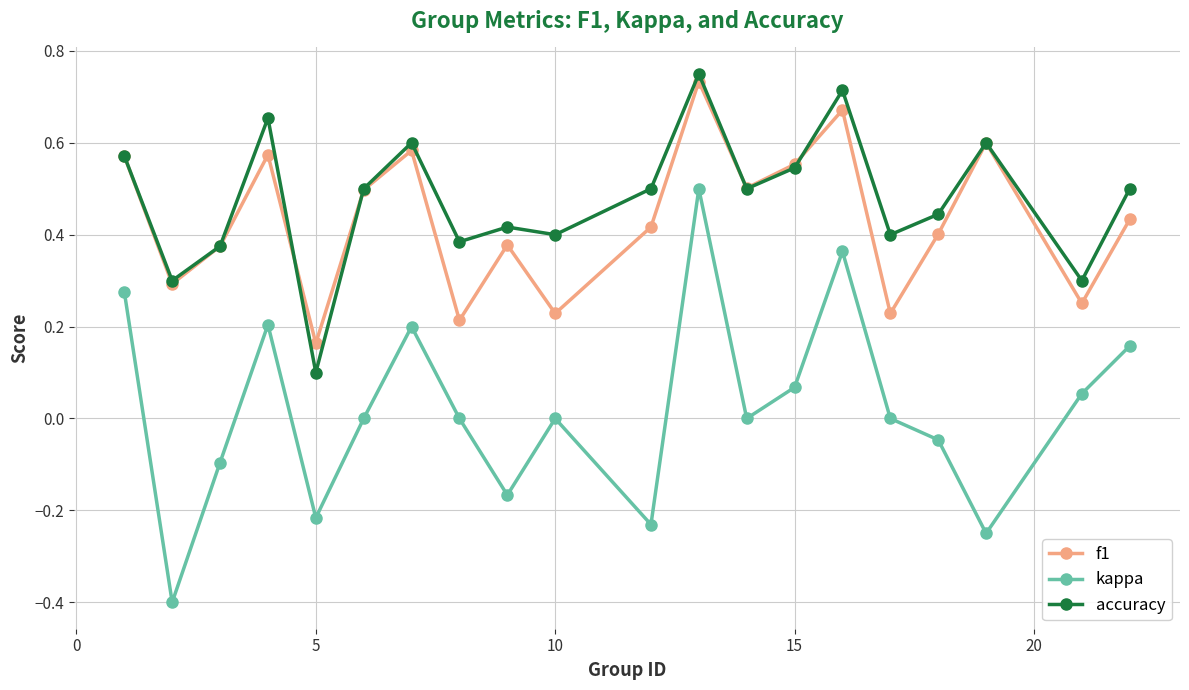

True or false: f1 and kappa cross at least once.

False